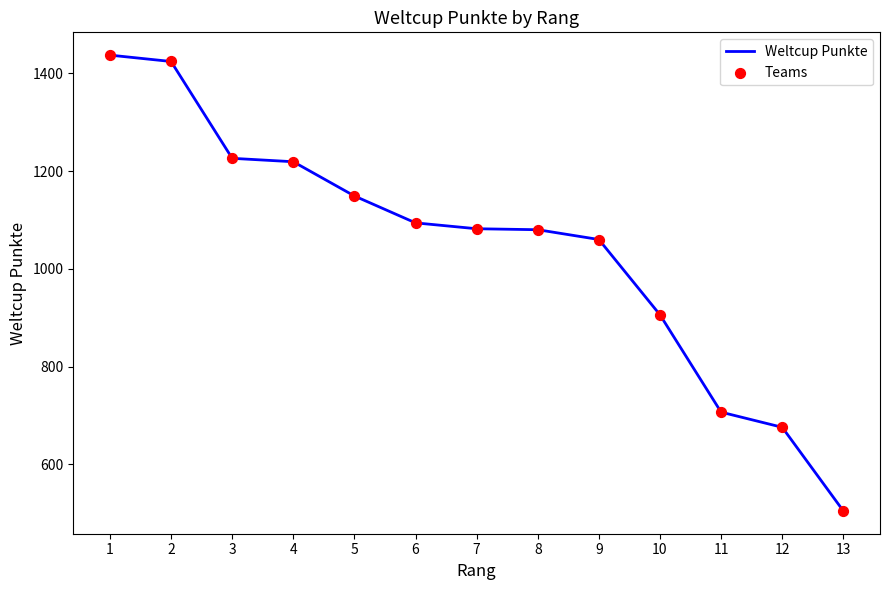

What is the ratio of the value at 13 to the value at 7?

0.5